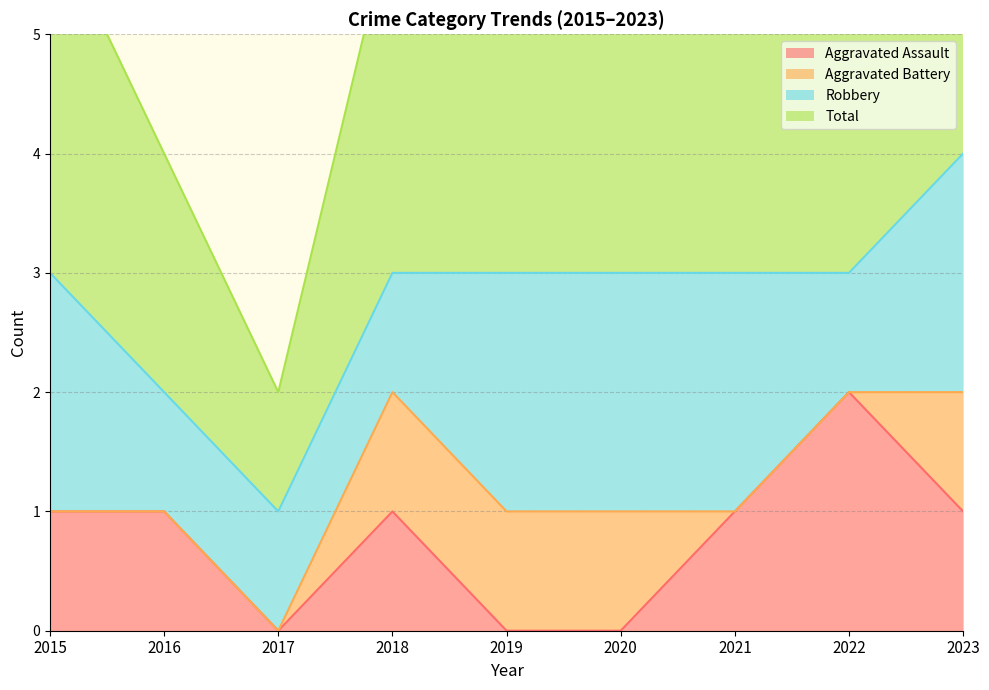

True or false: Total and Aggravated Assault cross at least once.

False